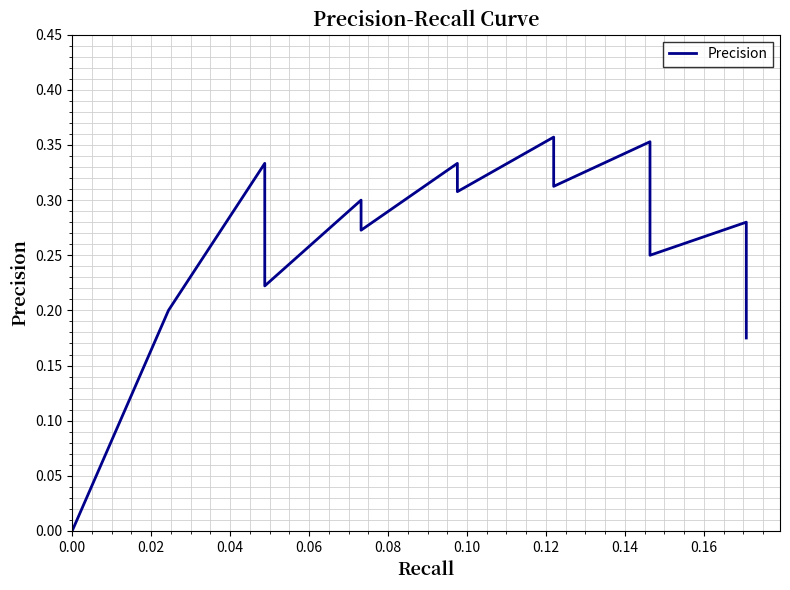

How many categories are shown in the chart?

40